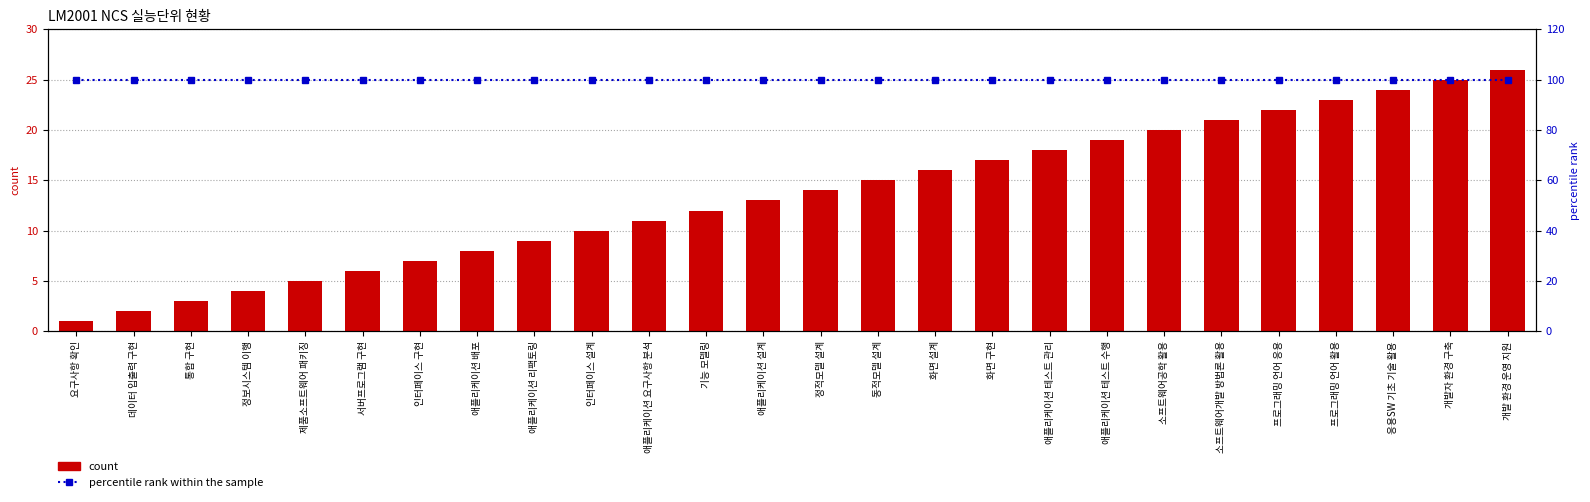

Reading right to left, extract all data points from this chart.

count: 26	25	24	23	22	21	20	19	18	17	16	15	14	13	12	11	10	9	8	7	6	5	4	3	2	1
percentile rank within the sample: 100	100	100	100	100	100	100	100	100	100	100	100	100	100	100	100	100	100	100	100	100	100	100	100	100	100